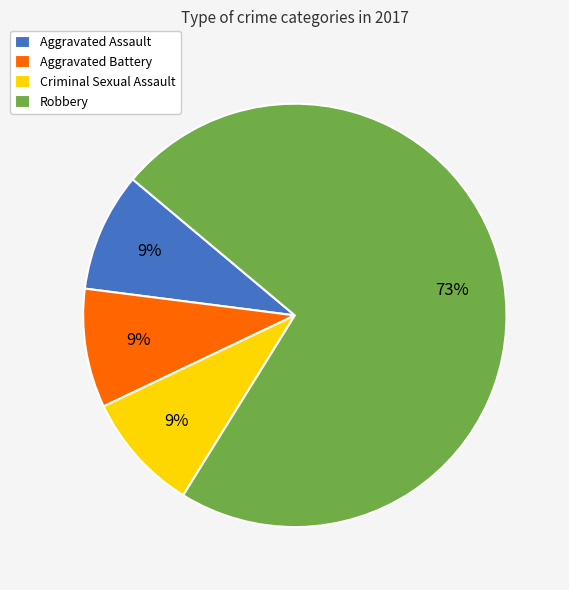

Which slice is the largest?

Robbery